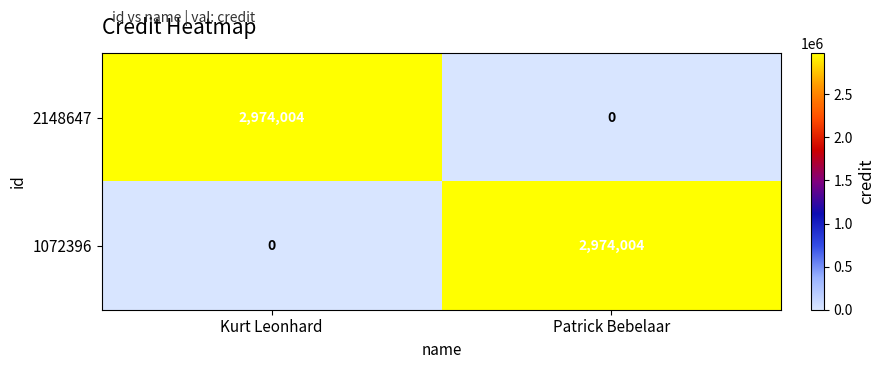

What is the spread (max minus min) of values at Kurt Leonhard?

2974004